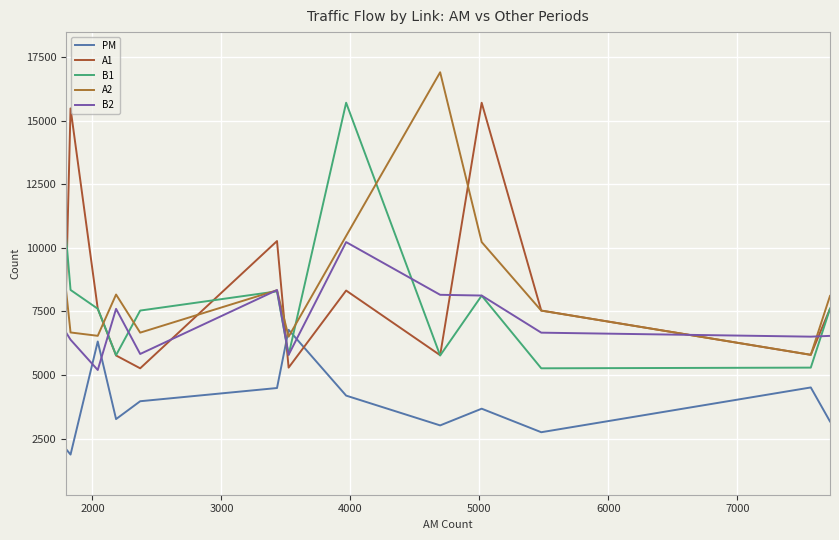

Rank the series by their maximum value, from highest to lowest.

A2, B1, A1, B2, PM